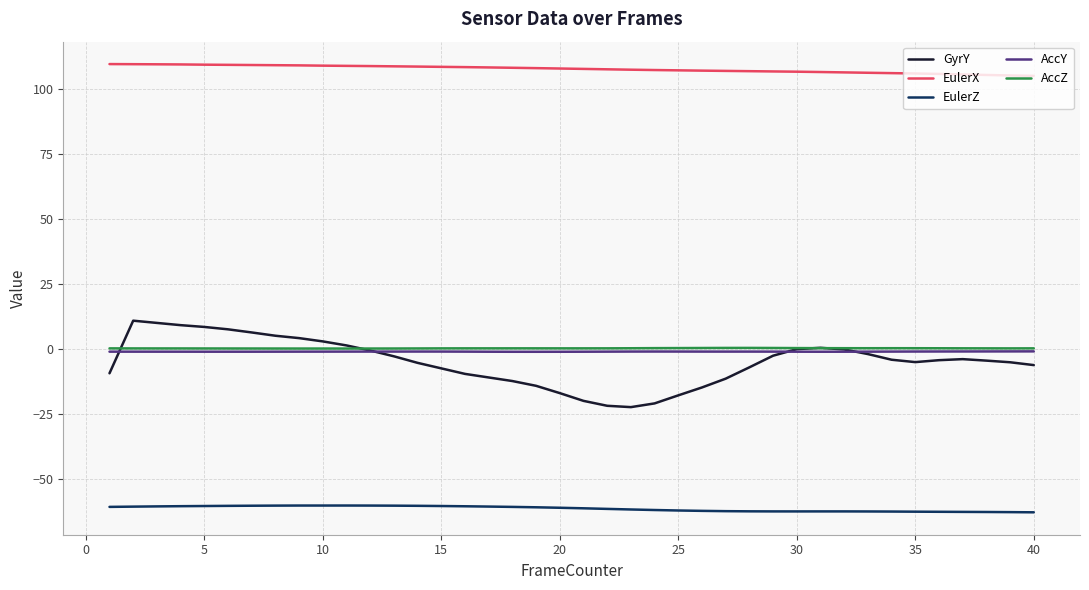

What is the minimum value shown in the chart?

-62.7